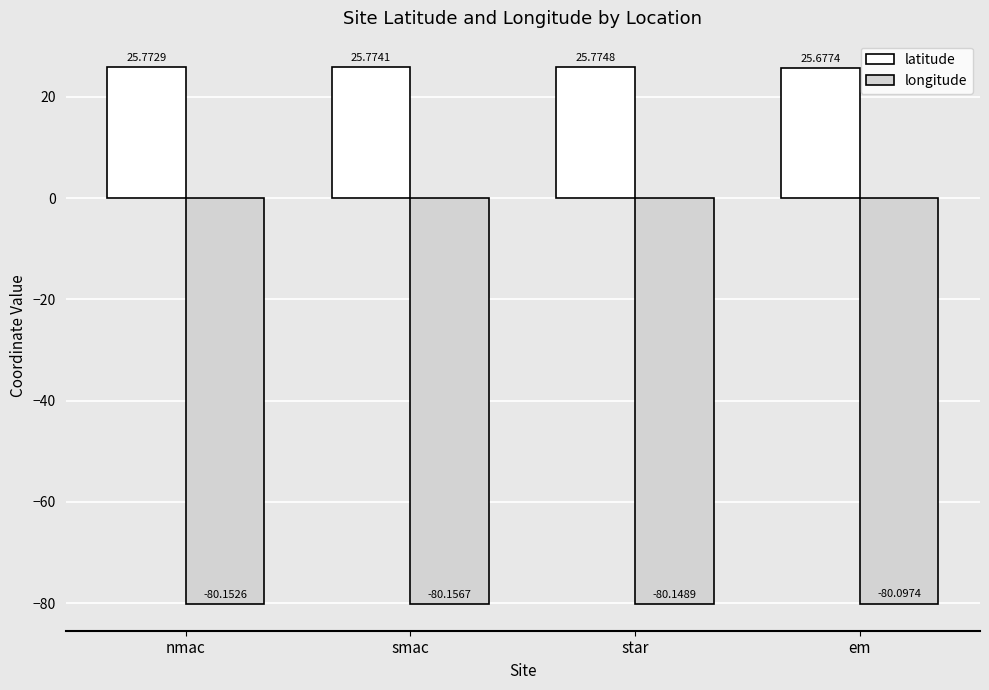

At which category is the sum across all series the highest?

star